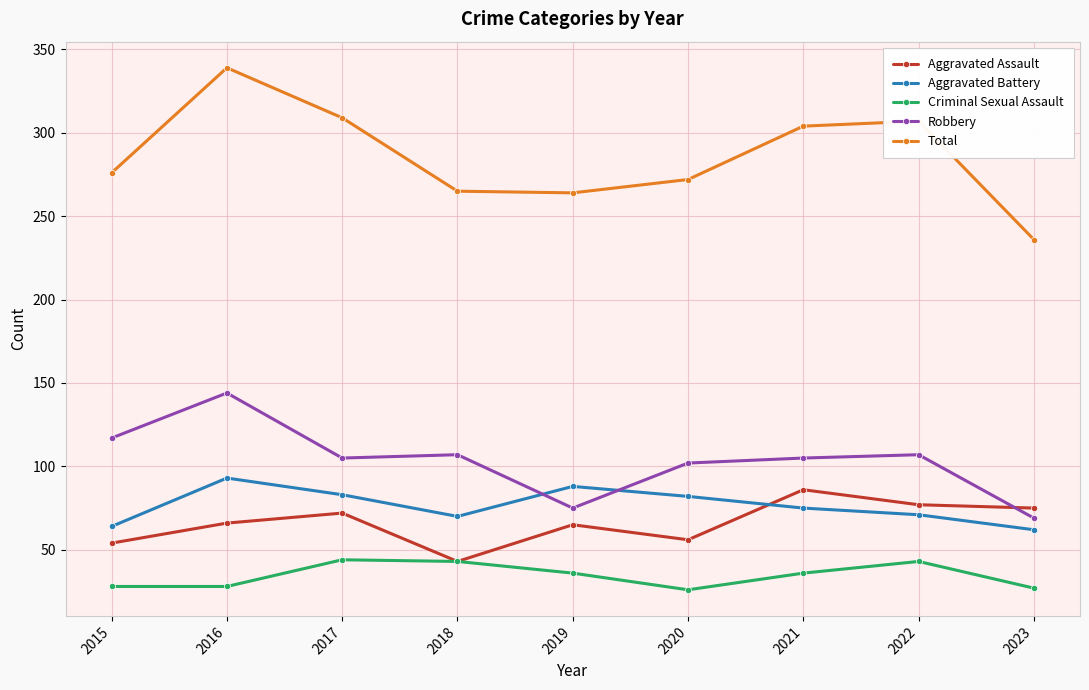

Which series ends up on top after the final intersection of Robbery and Aggravated Battery?

Robbery